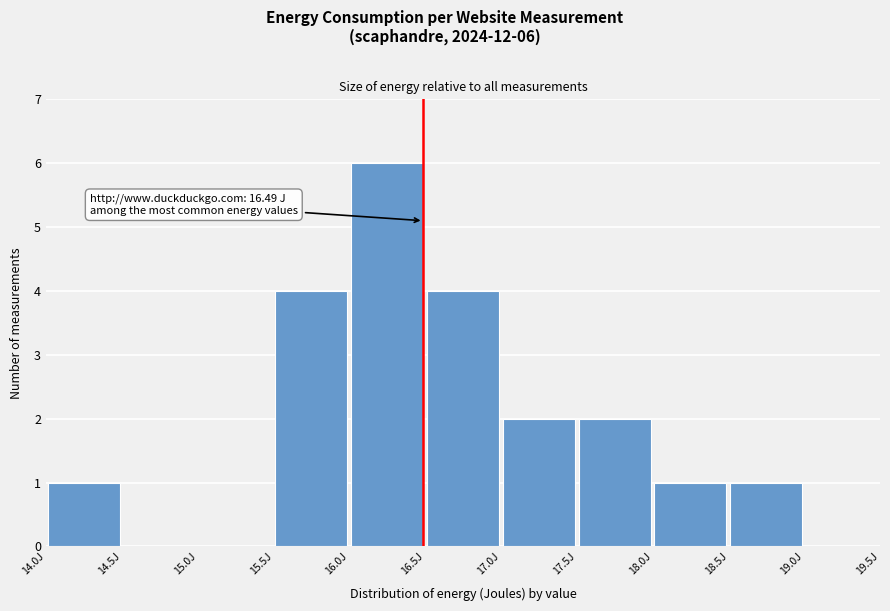

Which range on the x-axis has the tallest bar?

16.0 to 16.5